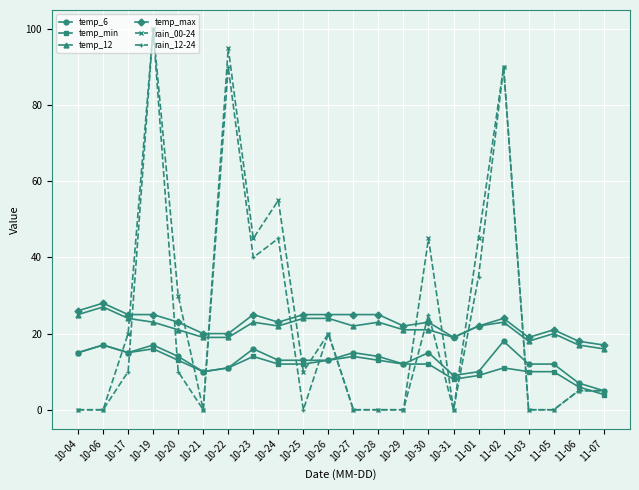

What is the label of the 17th point from the right?

10-21